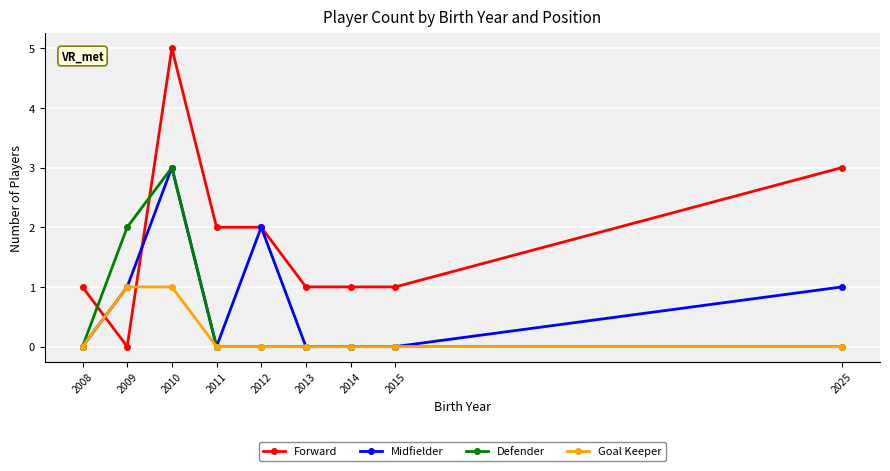

Which series has the largest range (max minus min)?

Forward